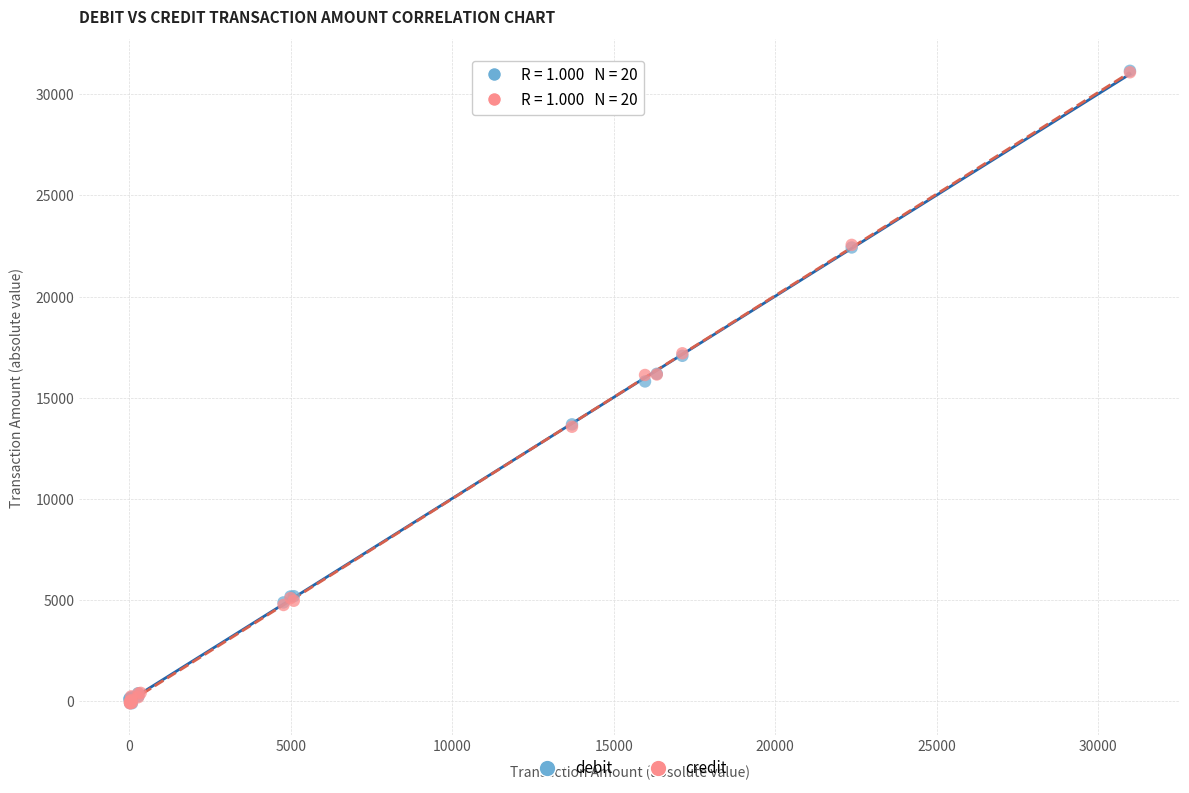

What are all the series names shown in the legend?

debit, credit